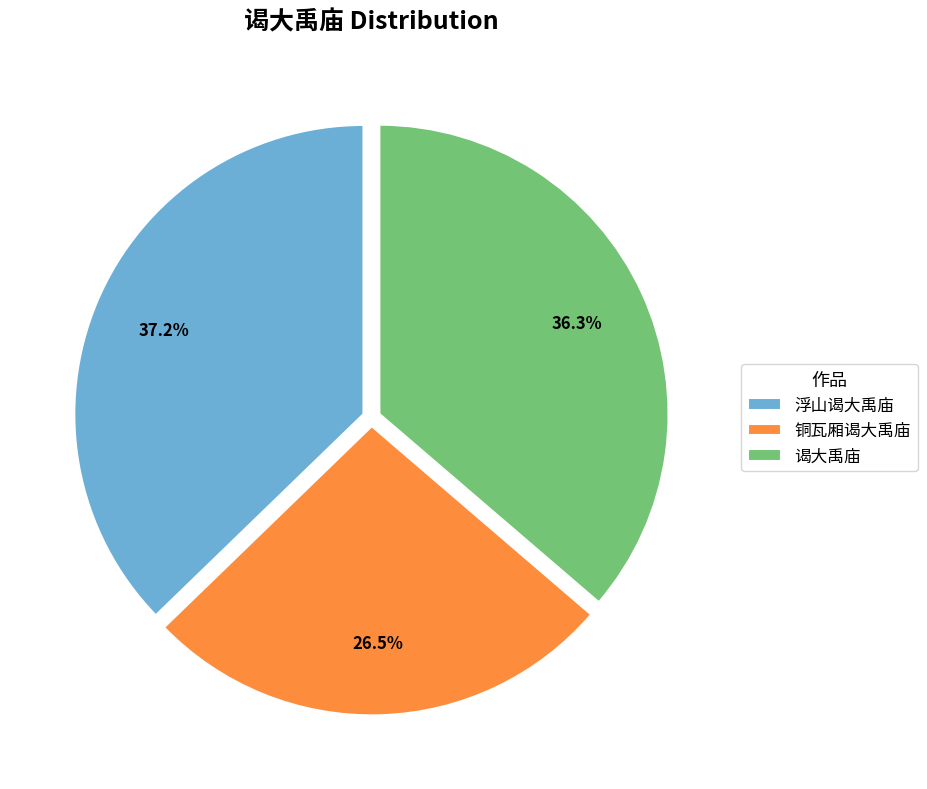

What is the smallest slice in the pie chart?

铜瓦厢谒大禹庙